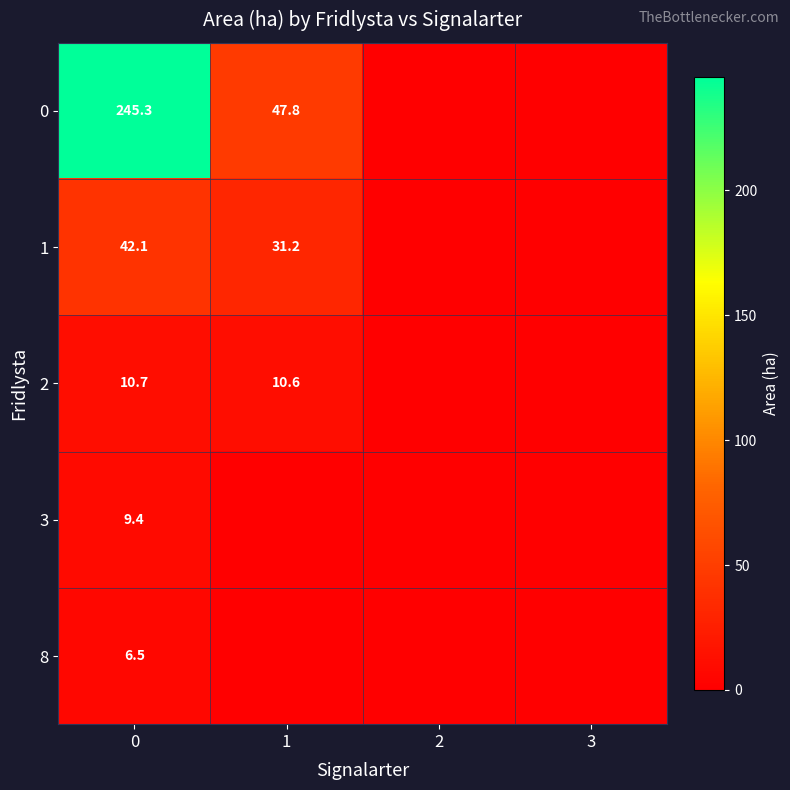

What is the difference between the highest and lowest values at 0?

238.8